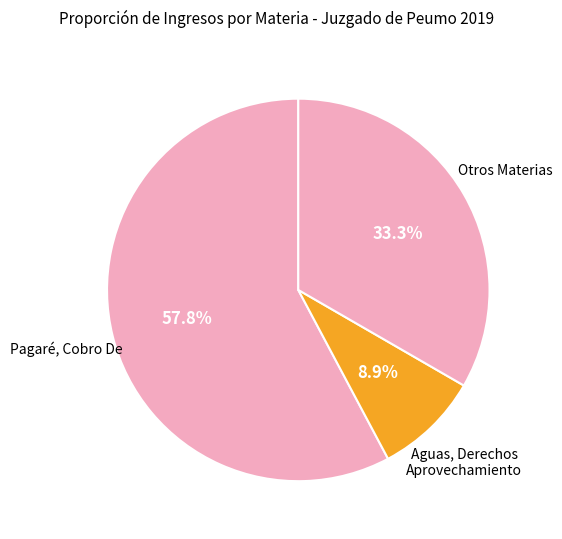

Does any single category account for the majority?

Yes